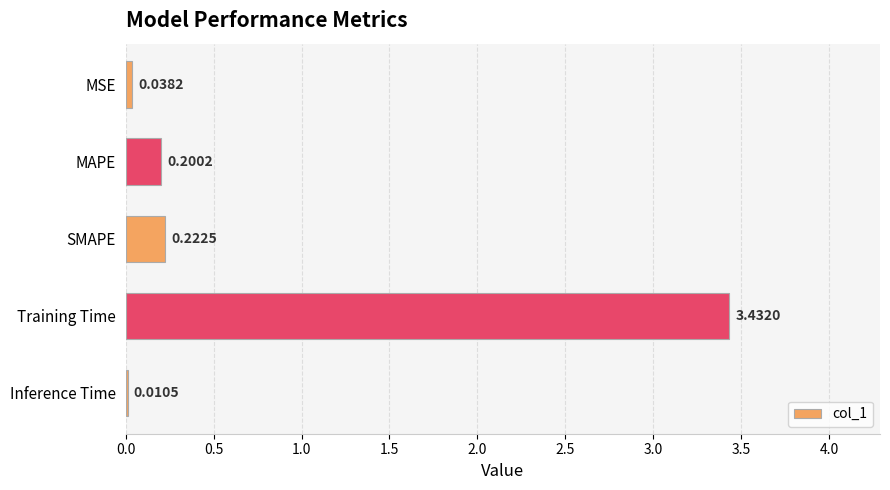

What is the change in value from Training Time to Inference Time?

-3.4